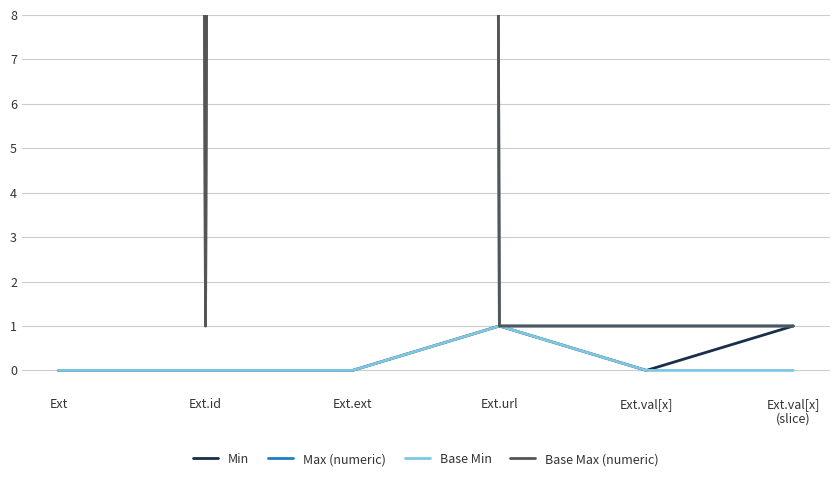

At which category is the sum across all series the highest?

Ext